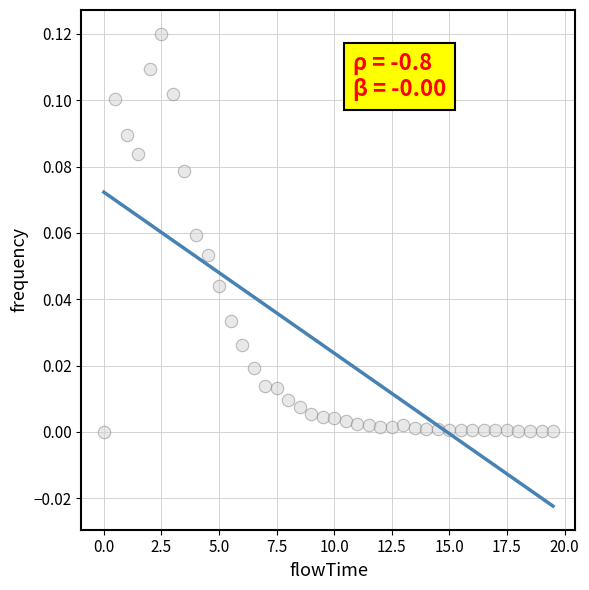

What is the range of X values (max minus min)?

19.5